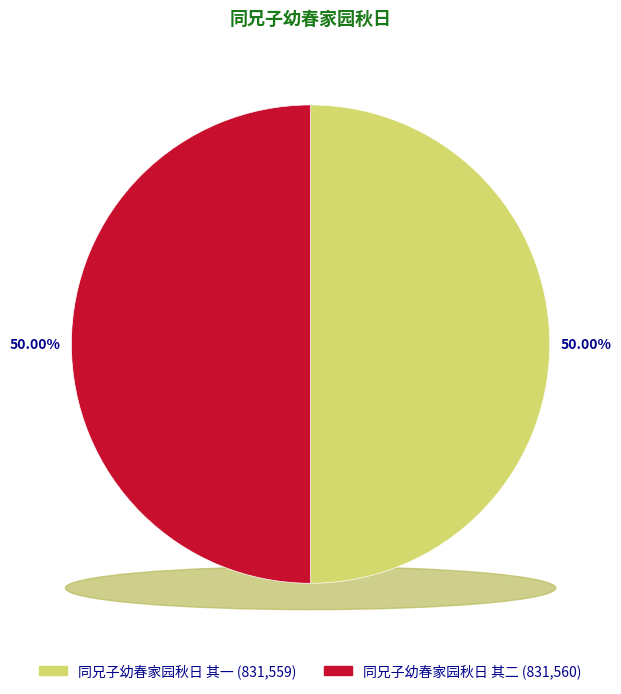

Which slice represents more than half of the pie?

同兄子幼春家园秋日 其二